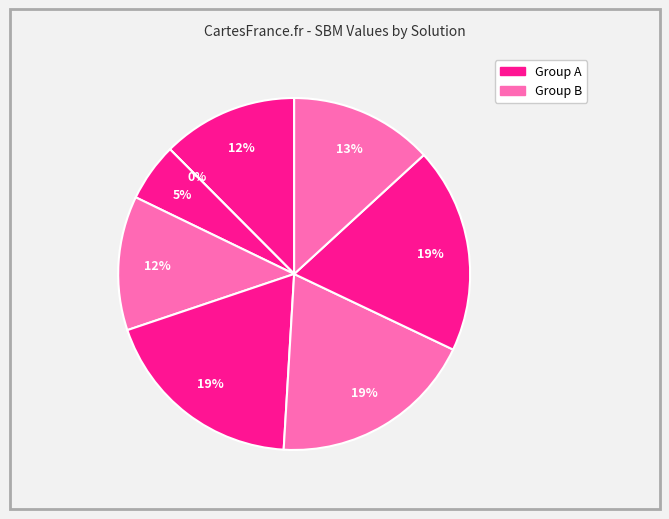

Is it true that soluzione7 is 19% of the pie?

True